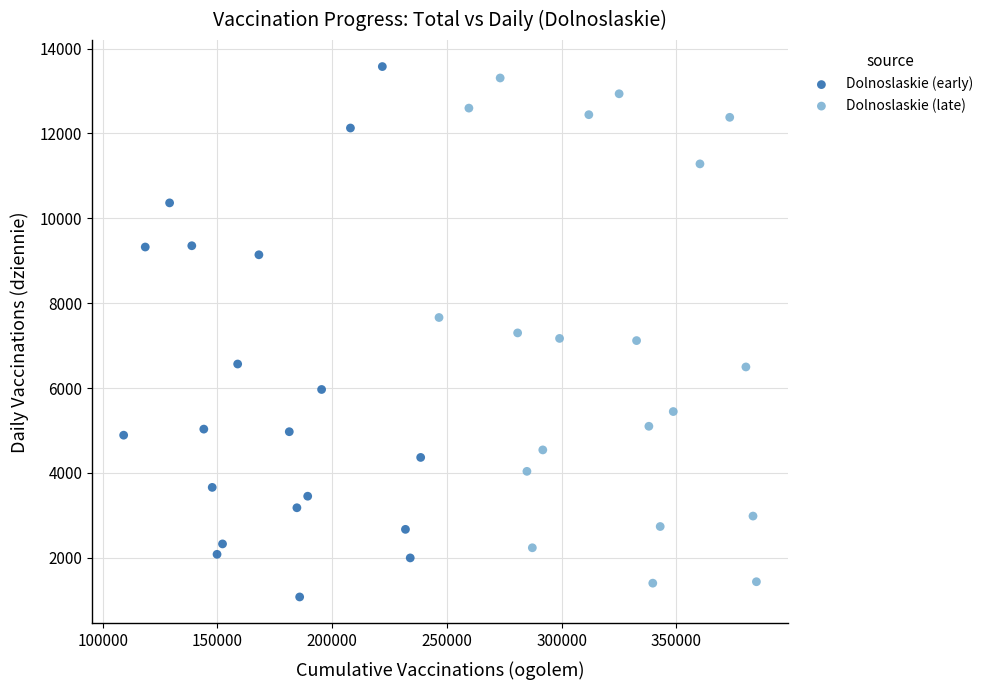

What are all the series names shown in the legend?

Dolnoslaskie (early), Dolnoslaskie (late)